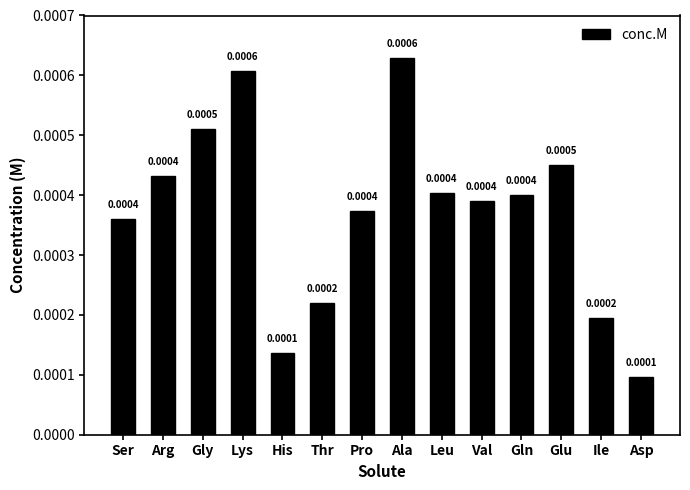

What position from the left is Ala?

8